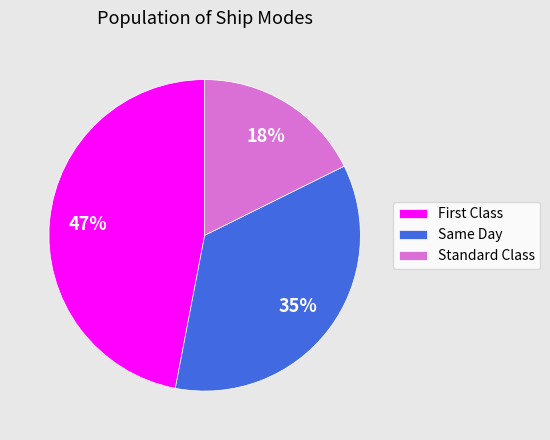

What is the smallest slice in the pie chart?

Standard Class